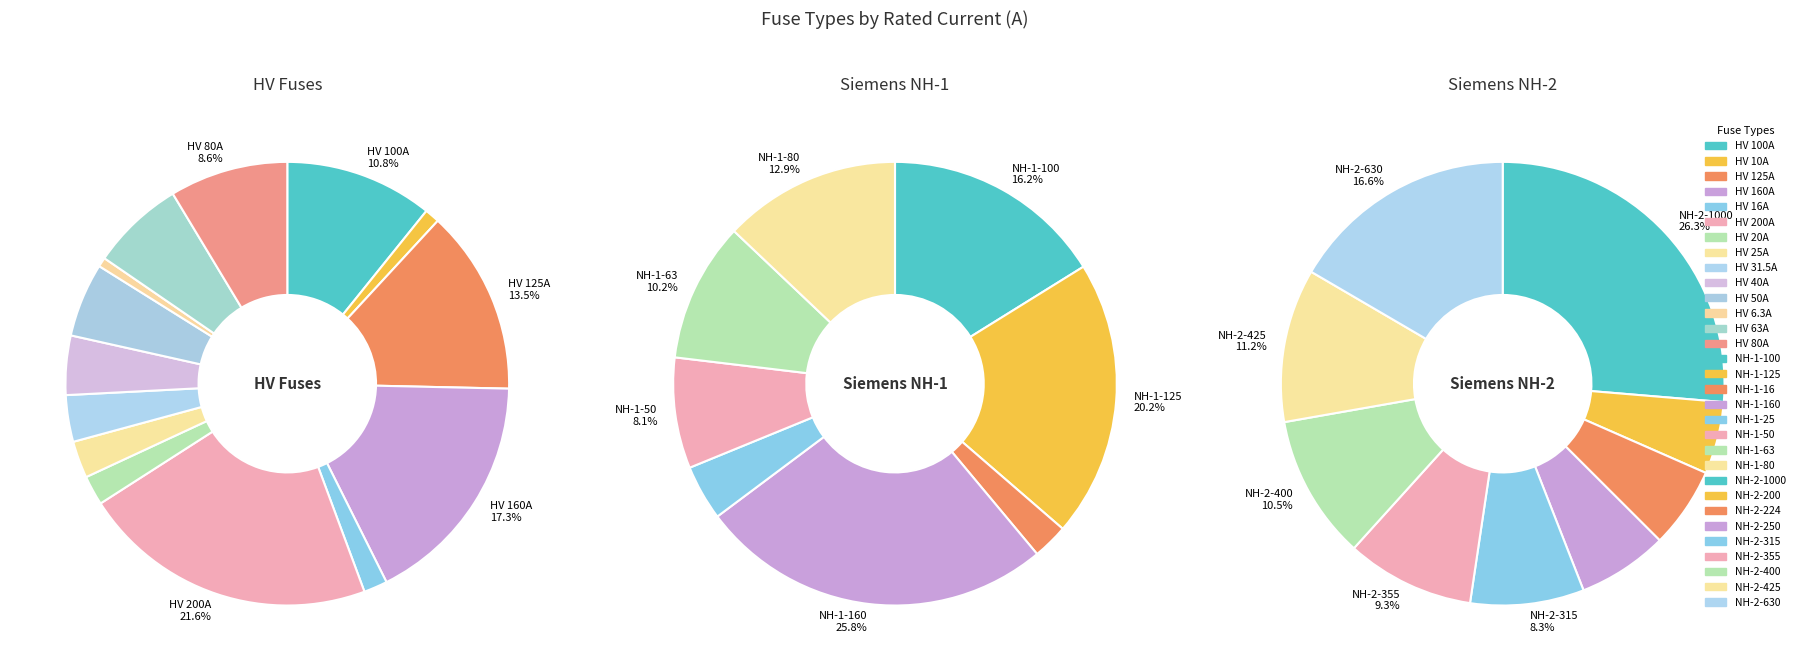

Is there a majority slice in this chart?

No